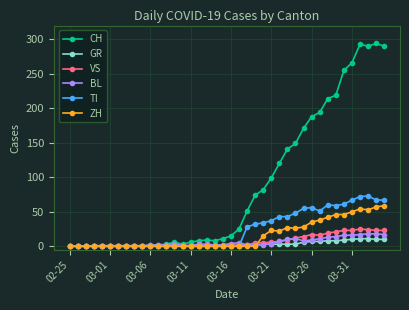

True or false: CH has more than 1 interior local peaks.

True